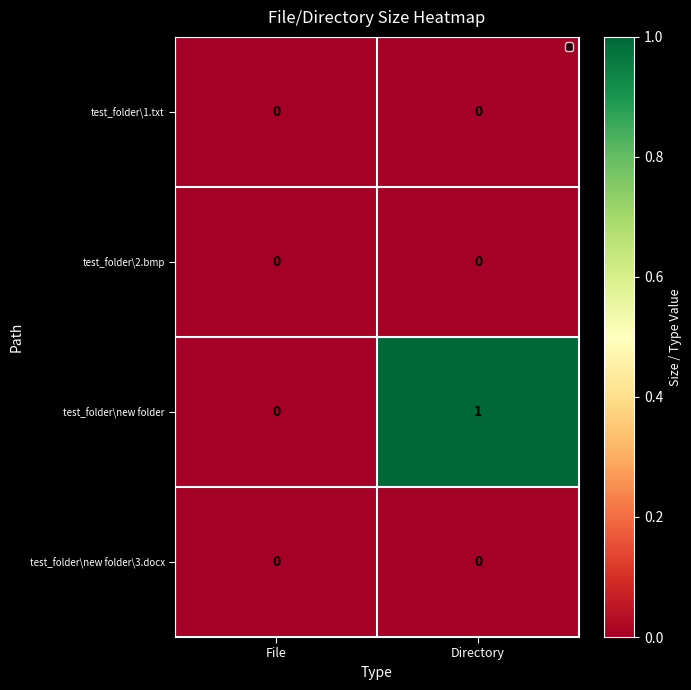

At which category is the sum across all series the highest?

Directory